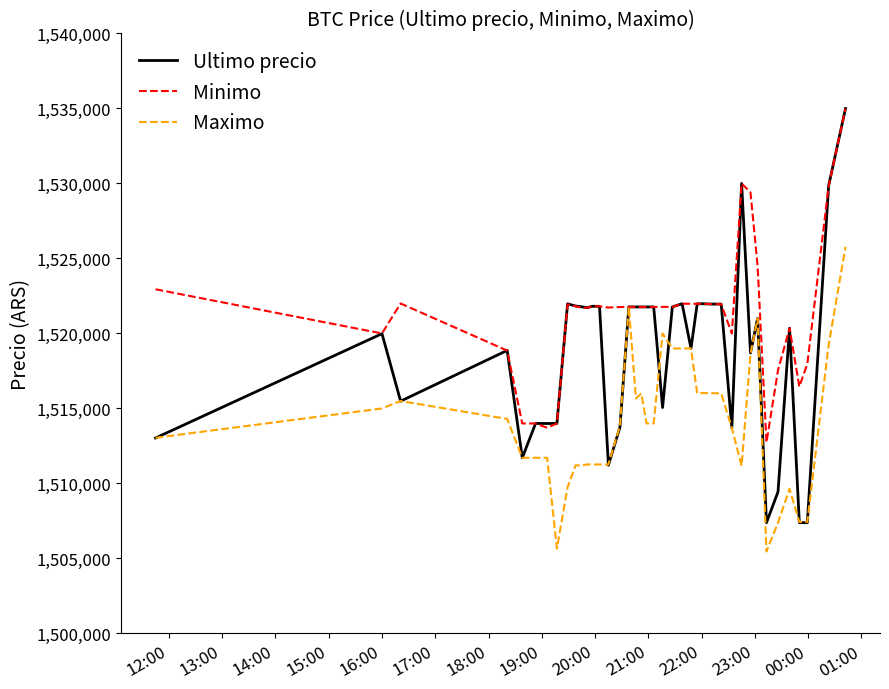

Which series has the largest total across all categories?

Minimo